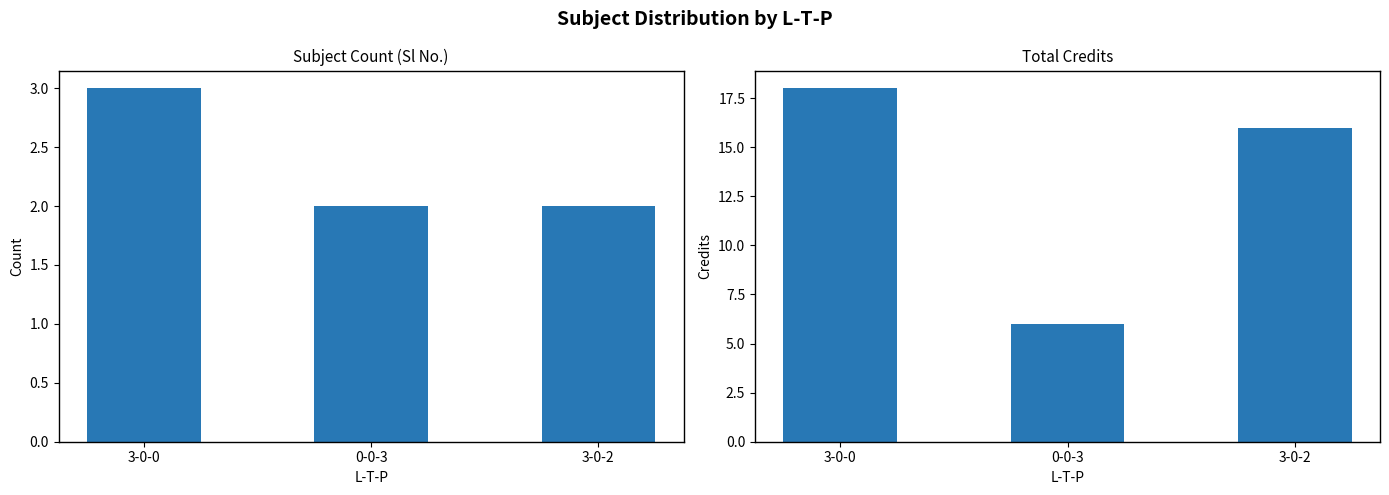

How many Sl No. values are between 2 and 3?

3